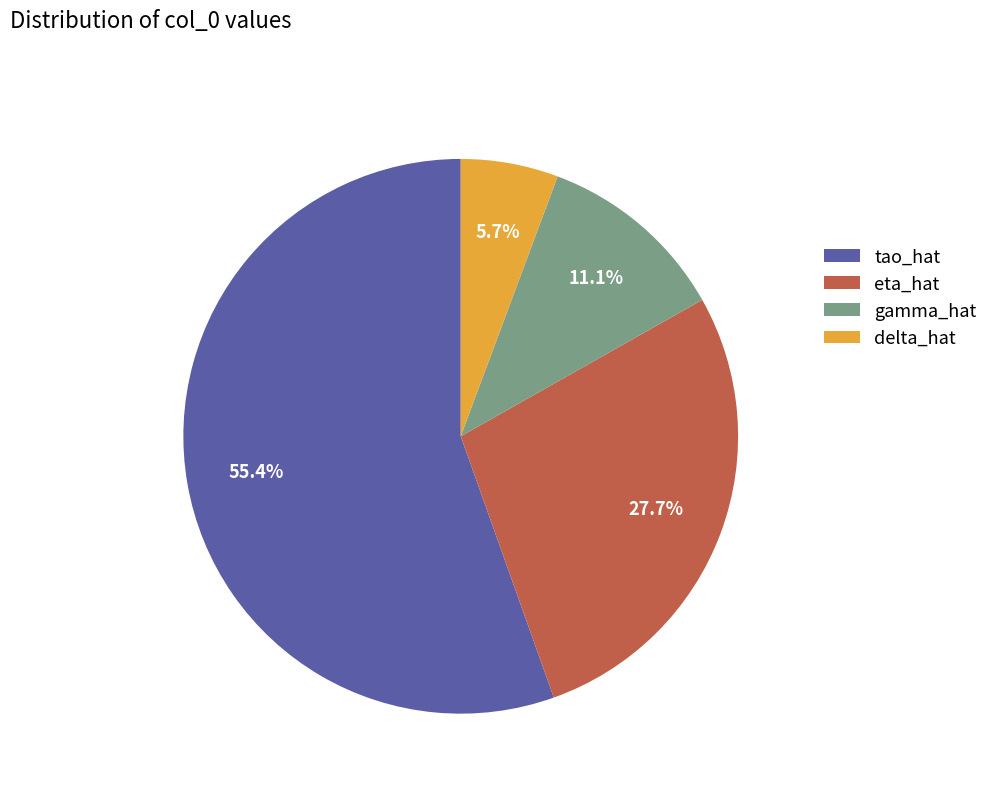

To the nearest percent, what is the difference between the eta_hat and delta_hat slice percentages?

22%